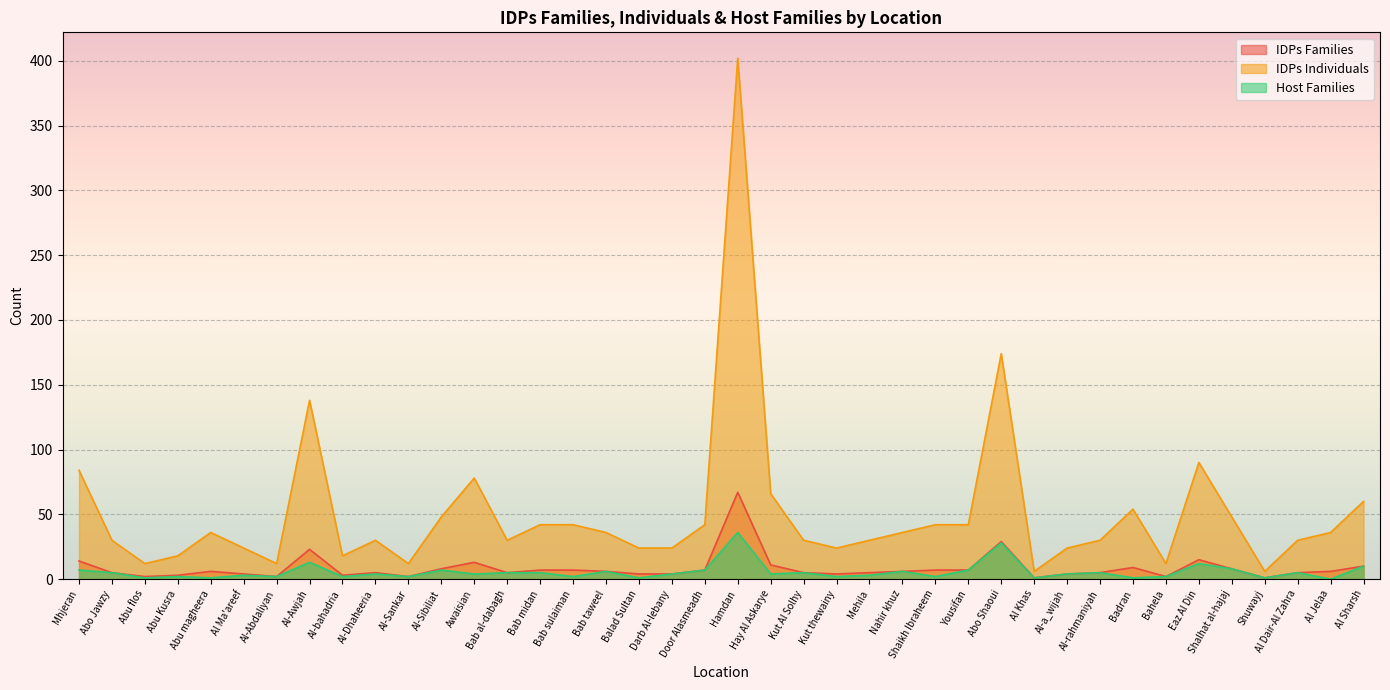

How many values in the Host Families series exceed 4?

18